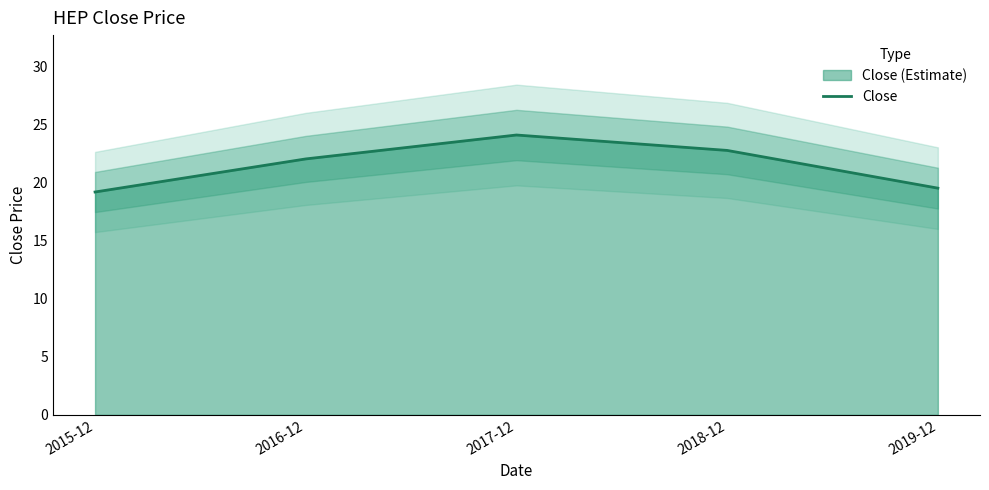

Between 2018-12 and 2016-12, which is larger?

2018-12